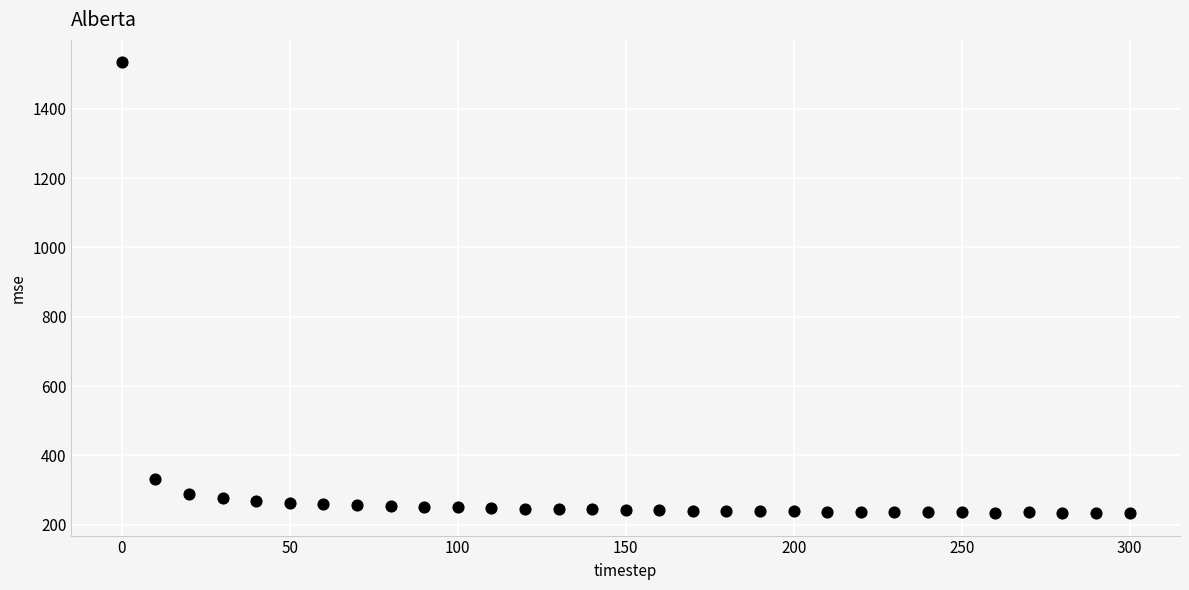

What is the range of X values (max minus min)?

300.0